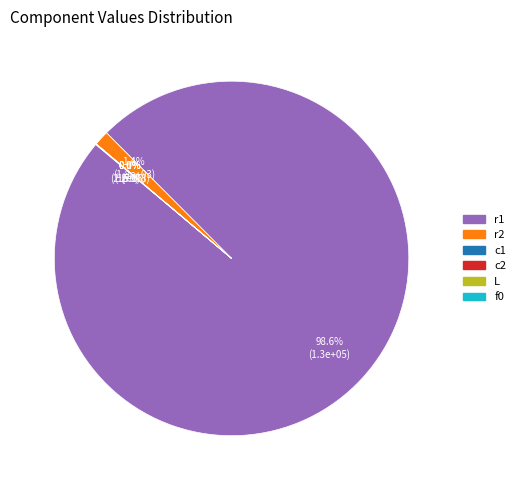

To the nearest percent, what is the difference between the largest and smallest slice percentages?

99%